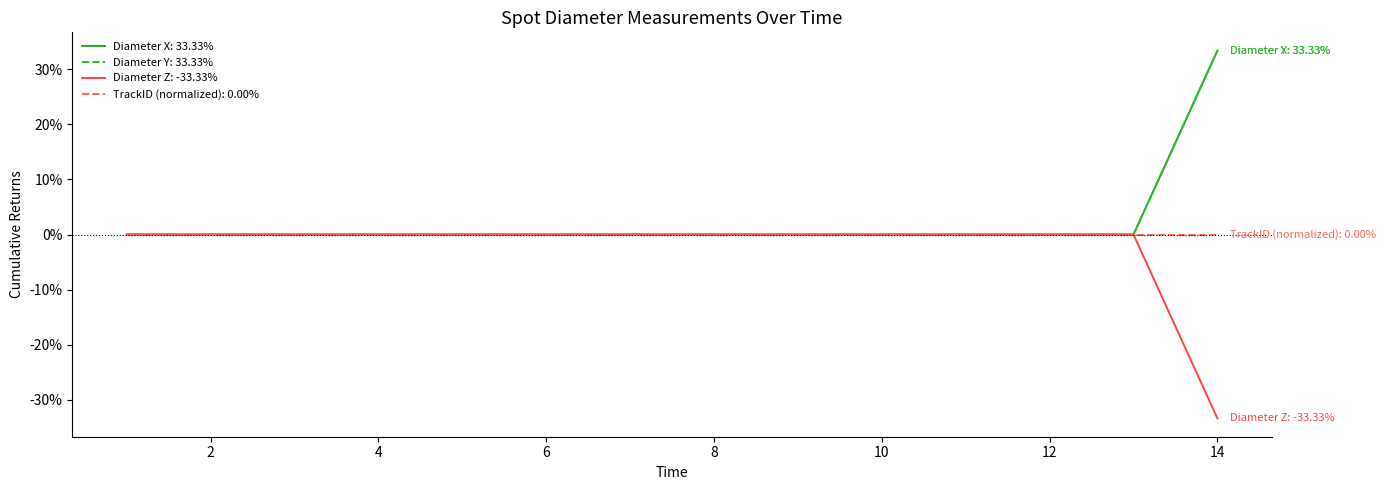

Does the chart display data point markers on the line(s)?

No